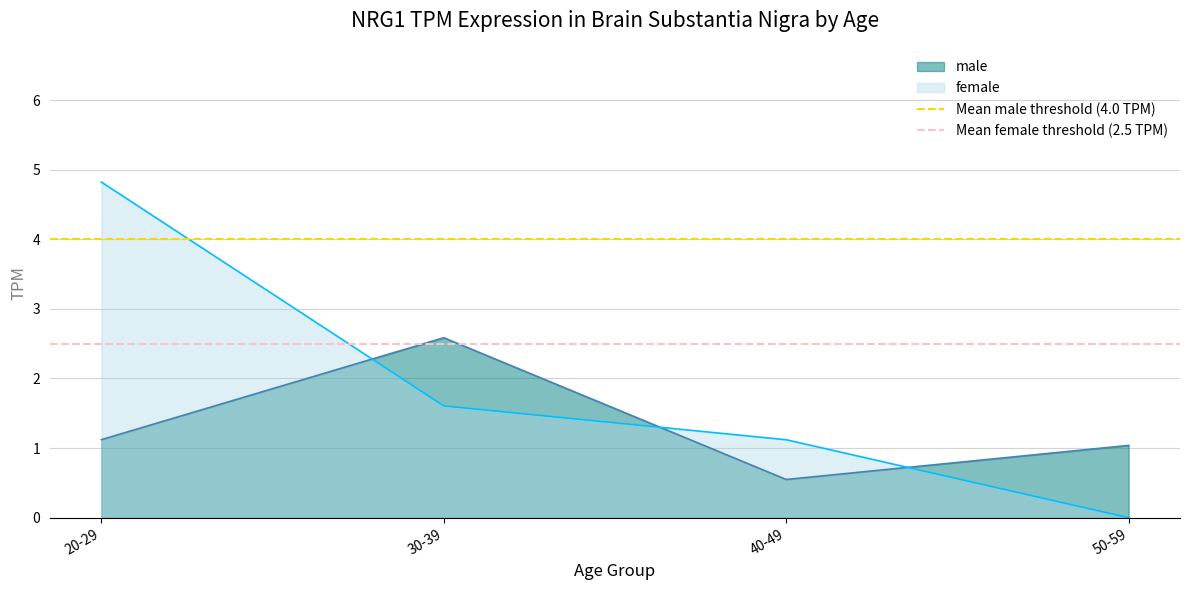

True or false: female has a value of -3.1 at 50-59.

False